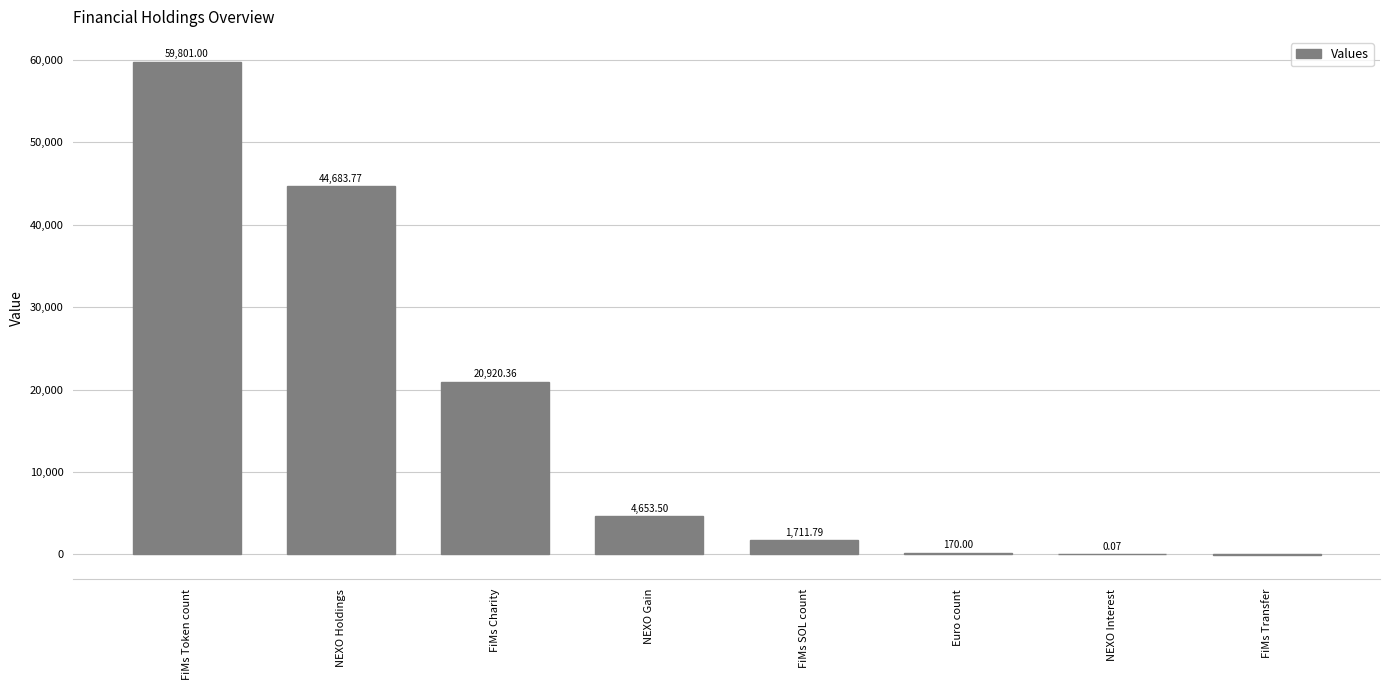

Does the chart contain stacked bars?

No